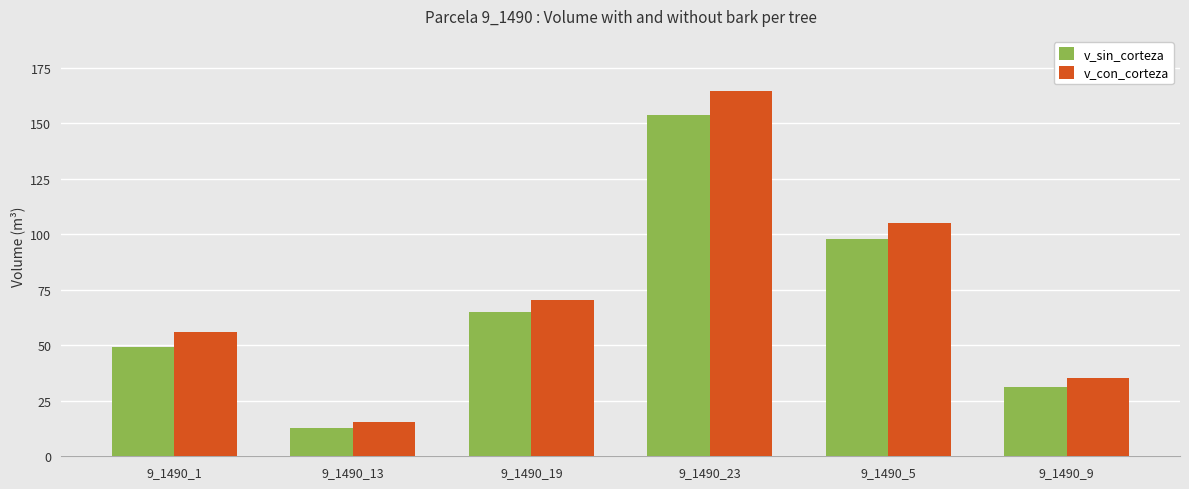

Rank the series at 9_1490_1 from highest to lowest value.

v_con_corteza, v_sin_corteza